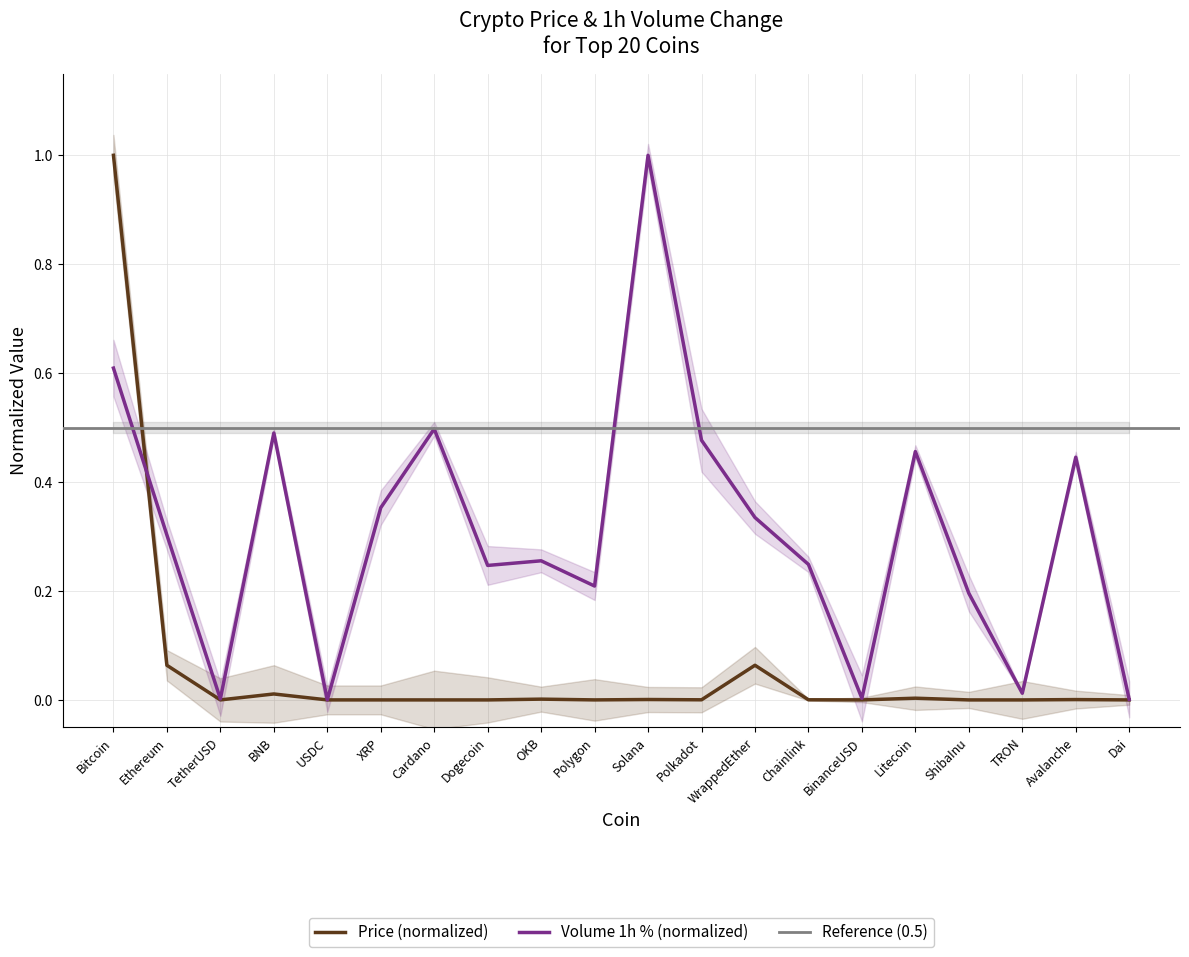

Rank the series by their average value, from highest to lowest.

Volume_1h, Price